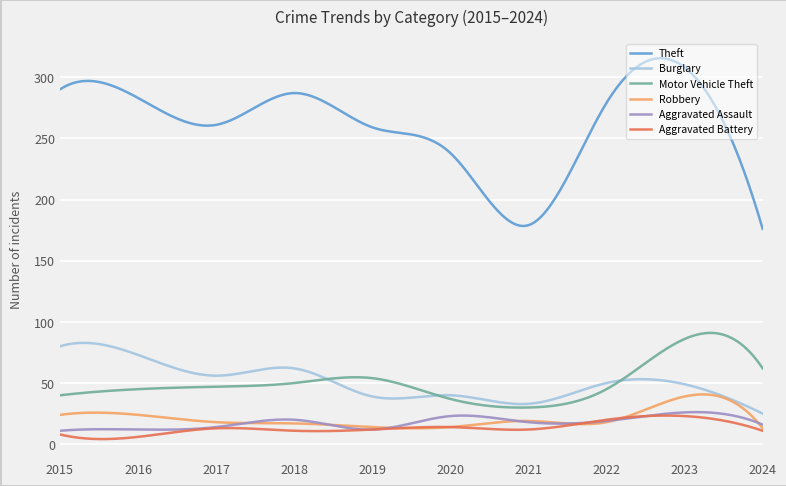

Which series has the largest total across all categories?

Theft